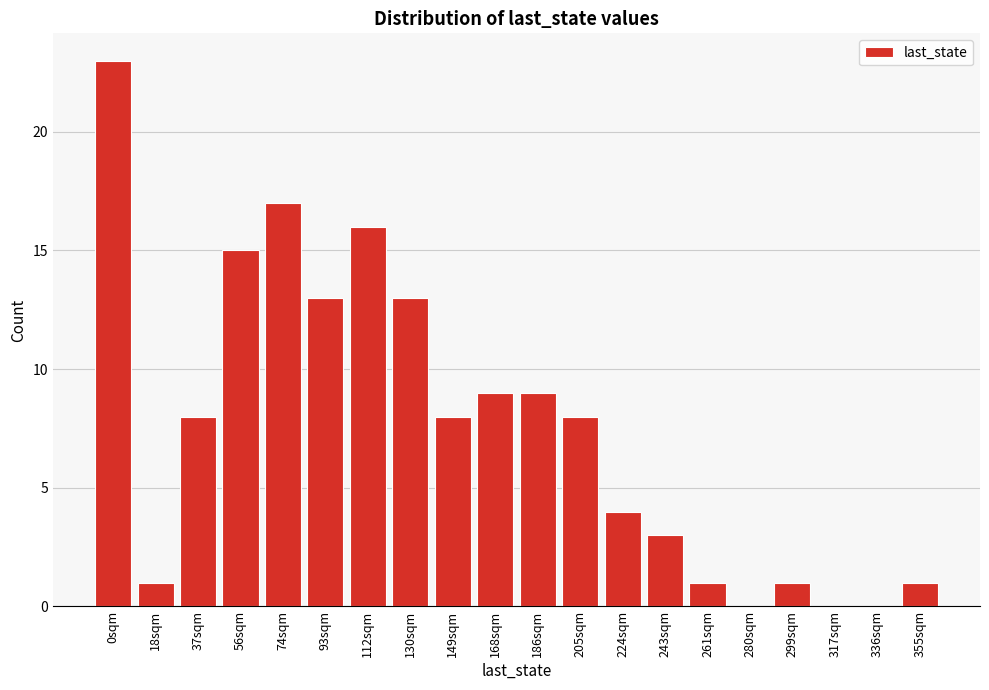

Reading left to right, extract all data points from this chart.

0sqm=23	18sqm=1	37sqm=8	56sqm=15	74sqm=17	93sqm=13	112sqm=16	130sqm=13	149sqm=8	168sqm=9	186sqm=9	205sqm=8	224sqm=4	243sqm=3	261sqm=1	280sqm=0	299sqm=1	317sqm=0	336sqm=0	355sqm=1